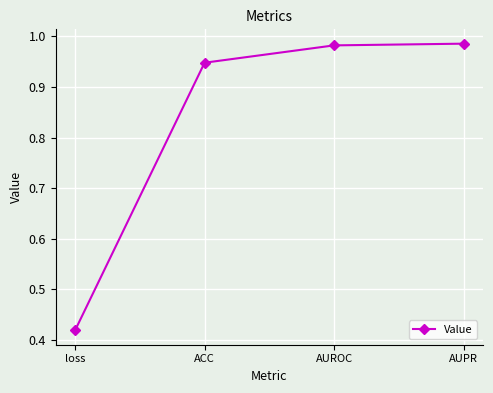

Which label corresponds to the smallest value in the chart?

loss